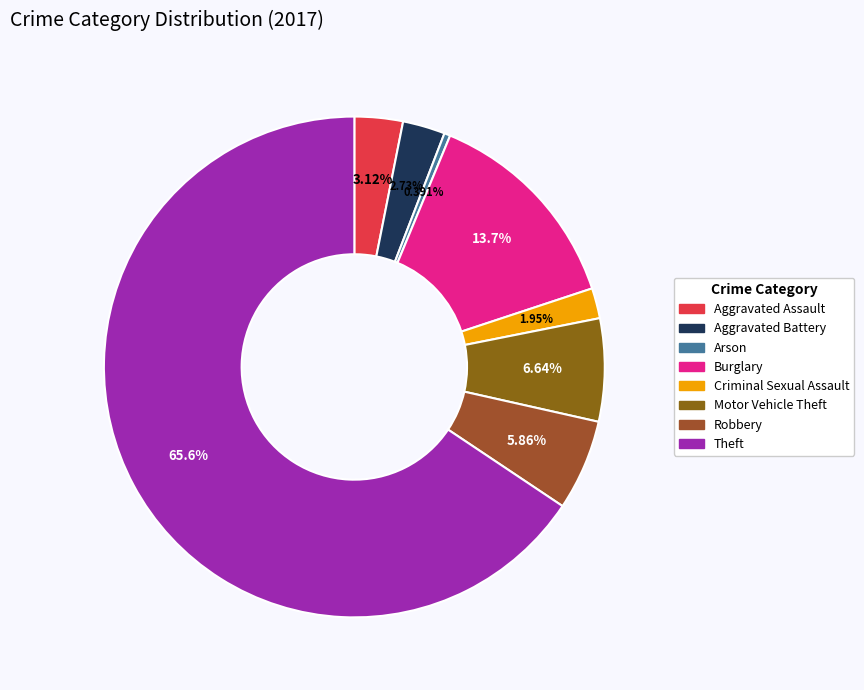

To the nearest percent, what is the combined percentage of Aggravated Assault and Burglary?

17%